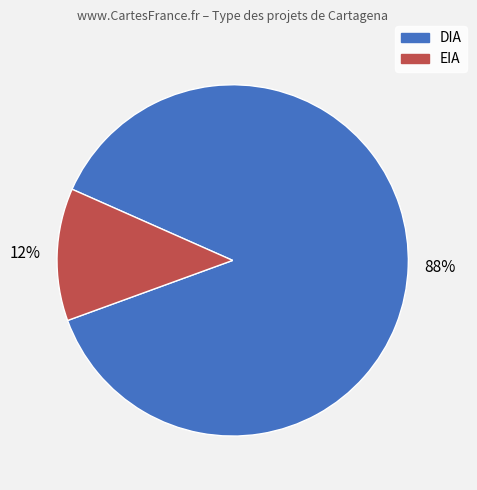

To the nearest percent, what is the average slice percentage?

50%